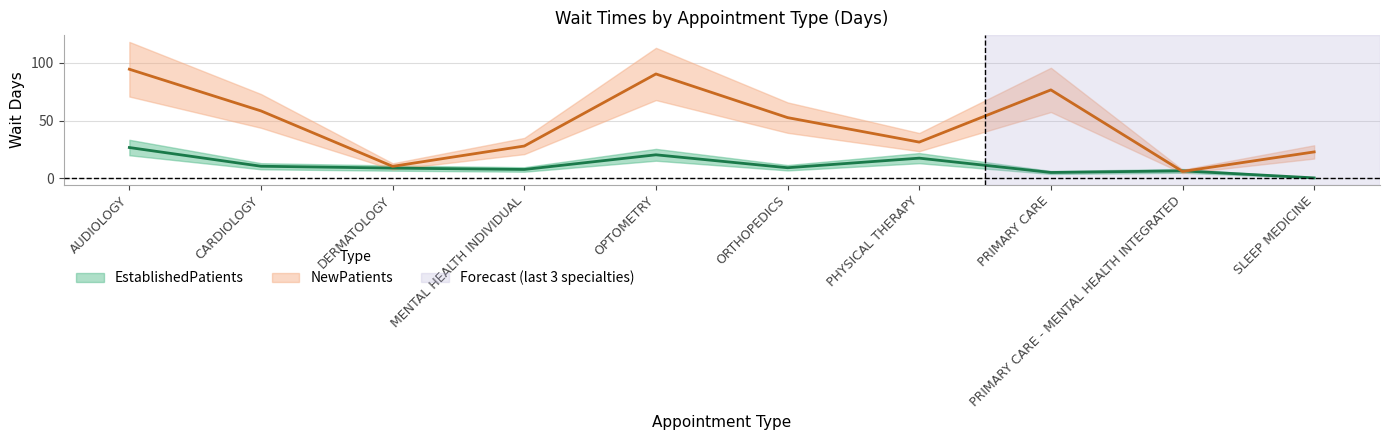

List the series in order of their overall mean, lowest first.

EstablishedPatients, NewPatients